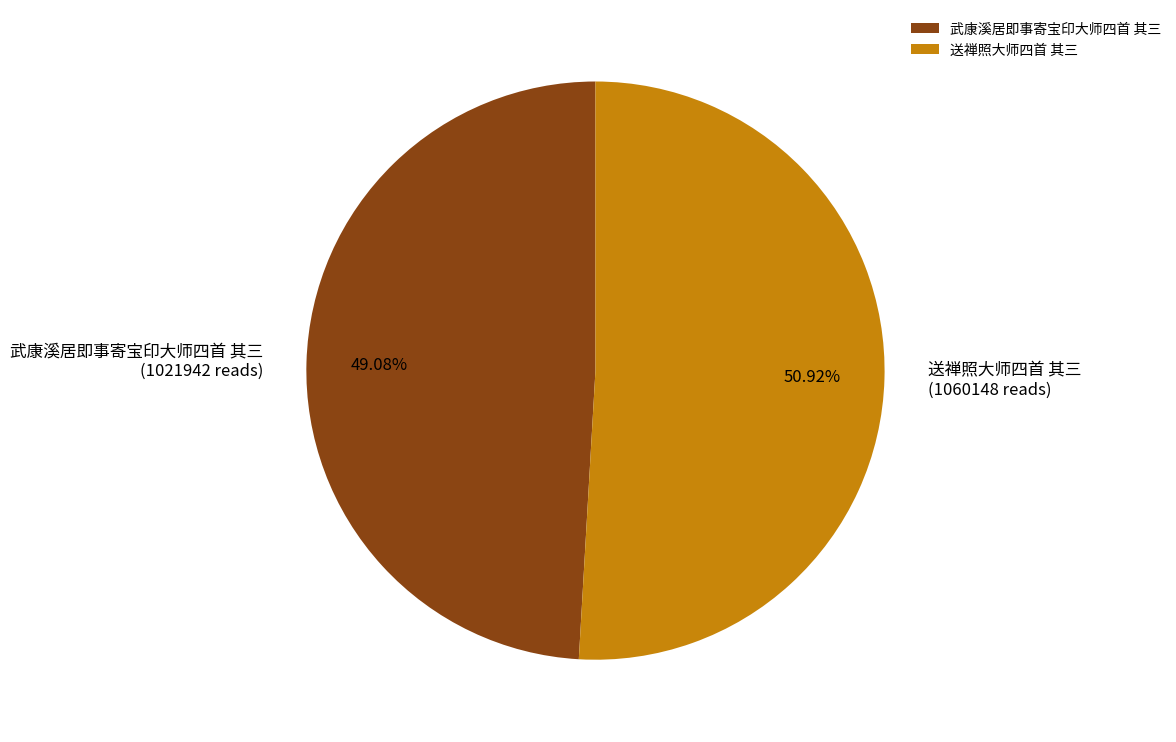

What is the total percentage of 送禅照大师四首 其三 and 武康溪居即事寄宝印大师四首 其三?

100.0%